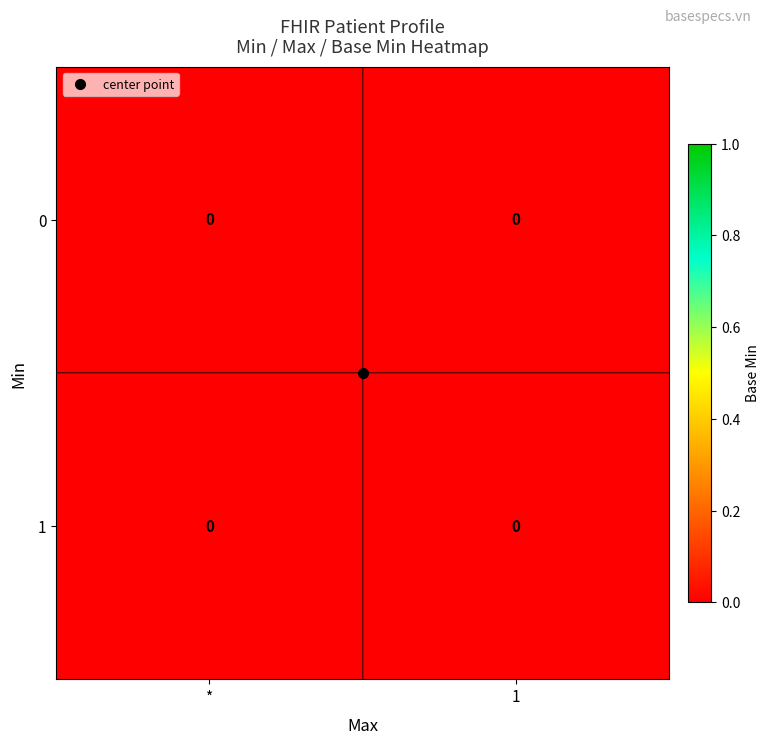

Rank the series by their maximum value, from highest to lowest.

1, 0